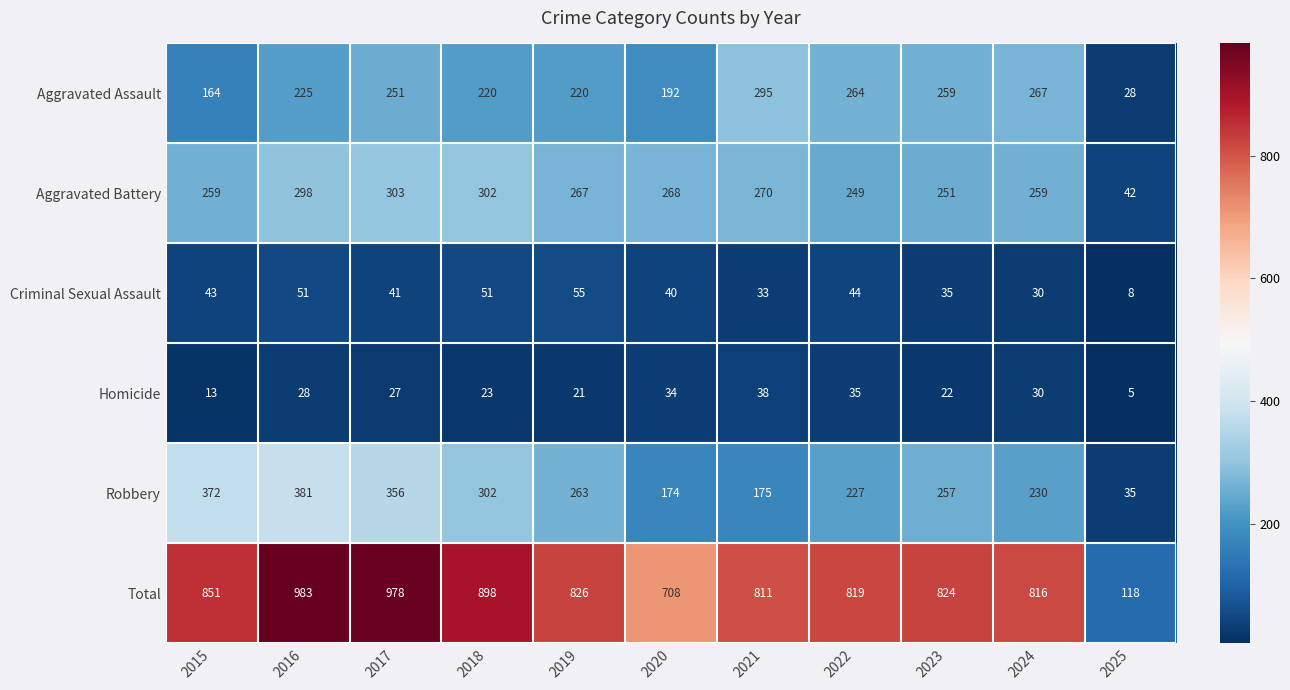

Rank the series by their maximum value, from lowest to highest.

Homicide, Criminal Sexual Assault, Aggravated Assault, Aggravated Battery, Robbery, Total